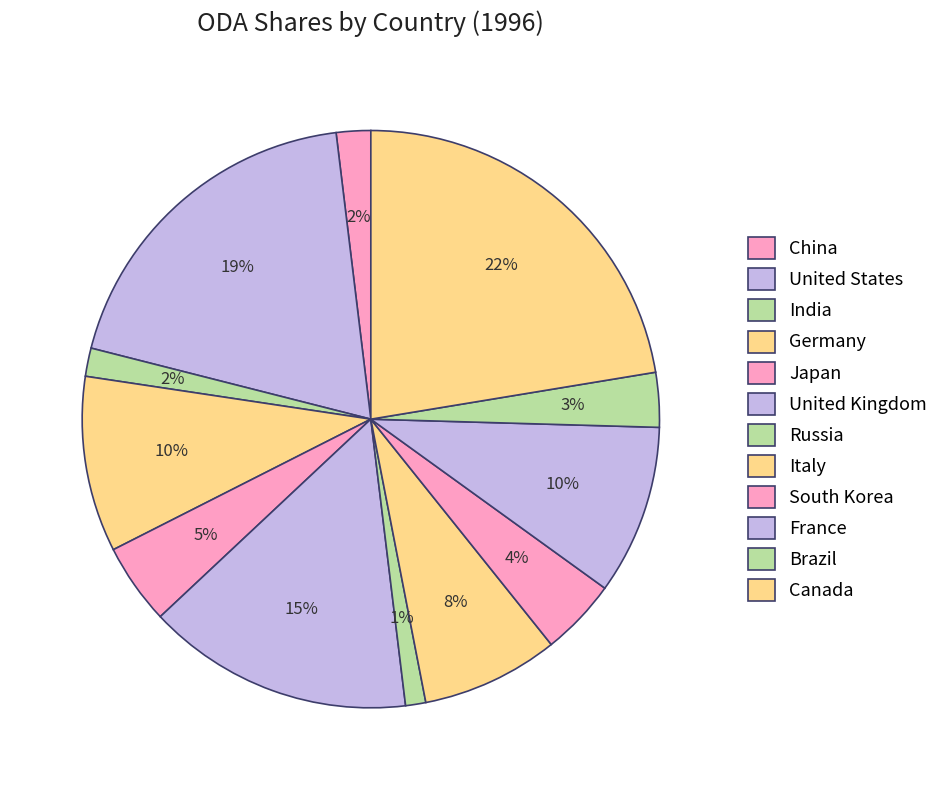

Is Japan the majority of the pie?

No